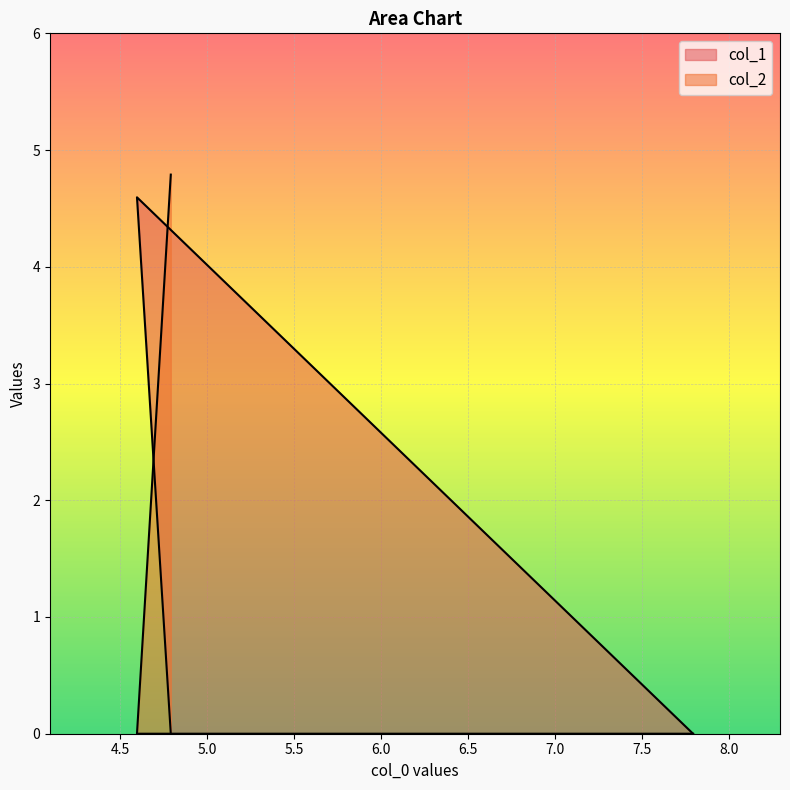

At how many categories does at least one series exceed 4?

2